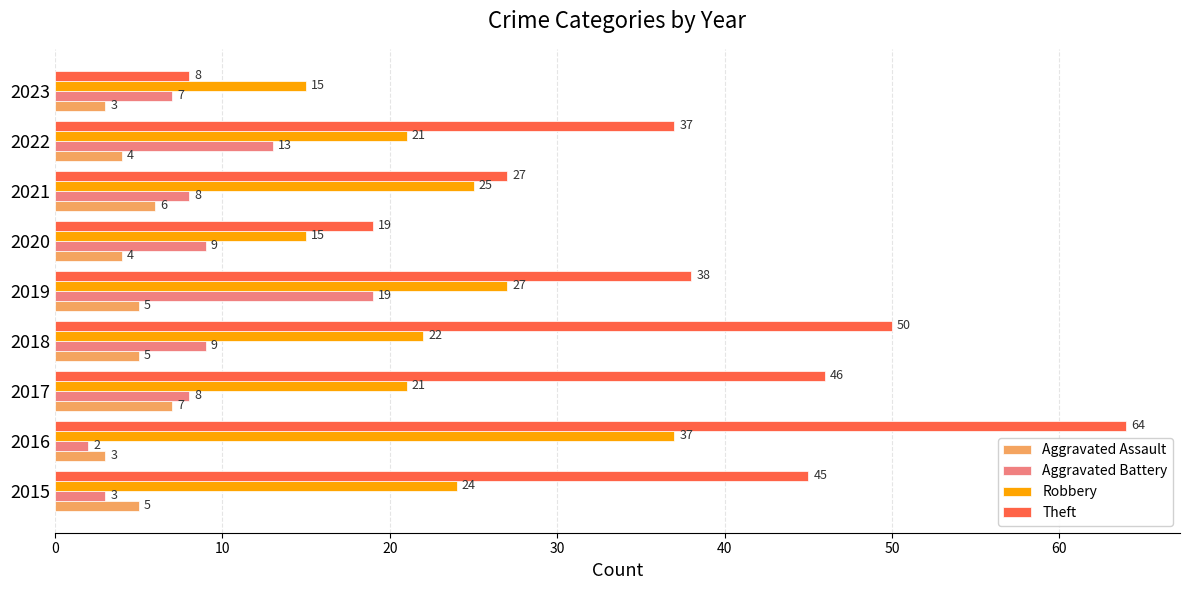

The Theft series shows 27 at 2021. True or false?

True